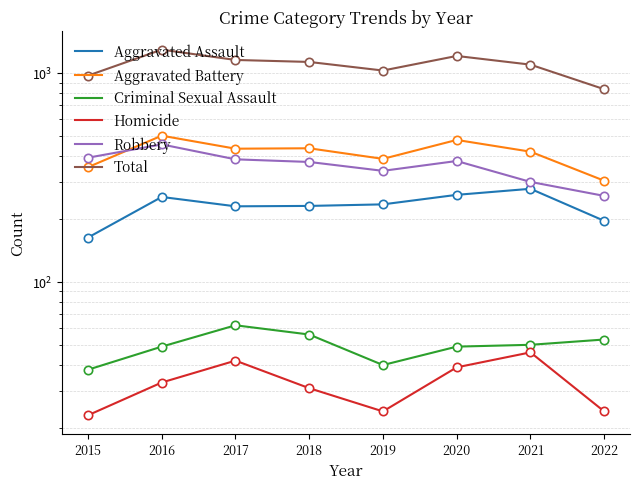

Count the number of data series in this chart.

6